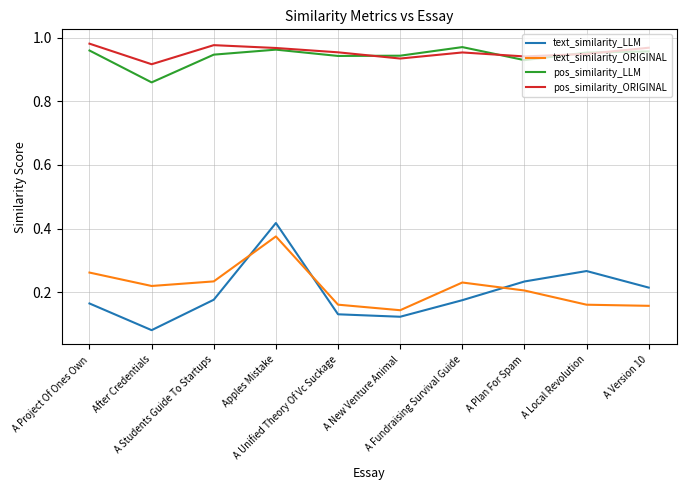

True or false: text_similarity_ORIGINAL has a value of 0.2 at A Students Guide To Startups.

True